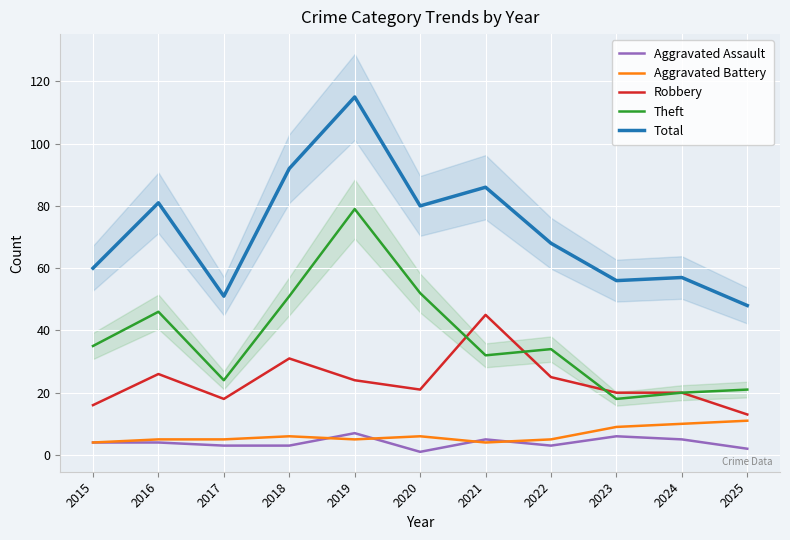

How many data points in Aggravated Battery are less than 5?

2